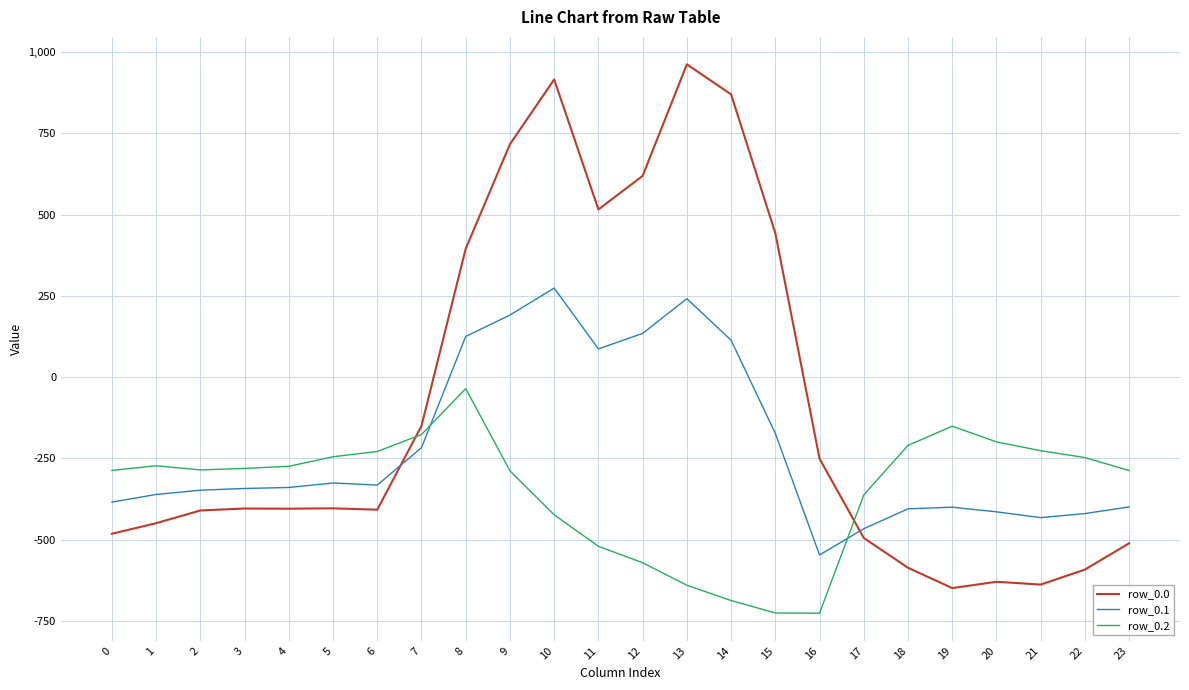

Which series has the largest range (max minus min)?

row_0.0